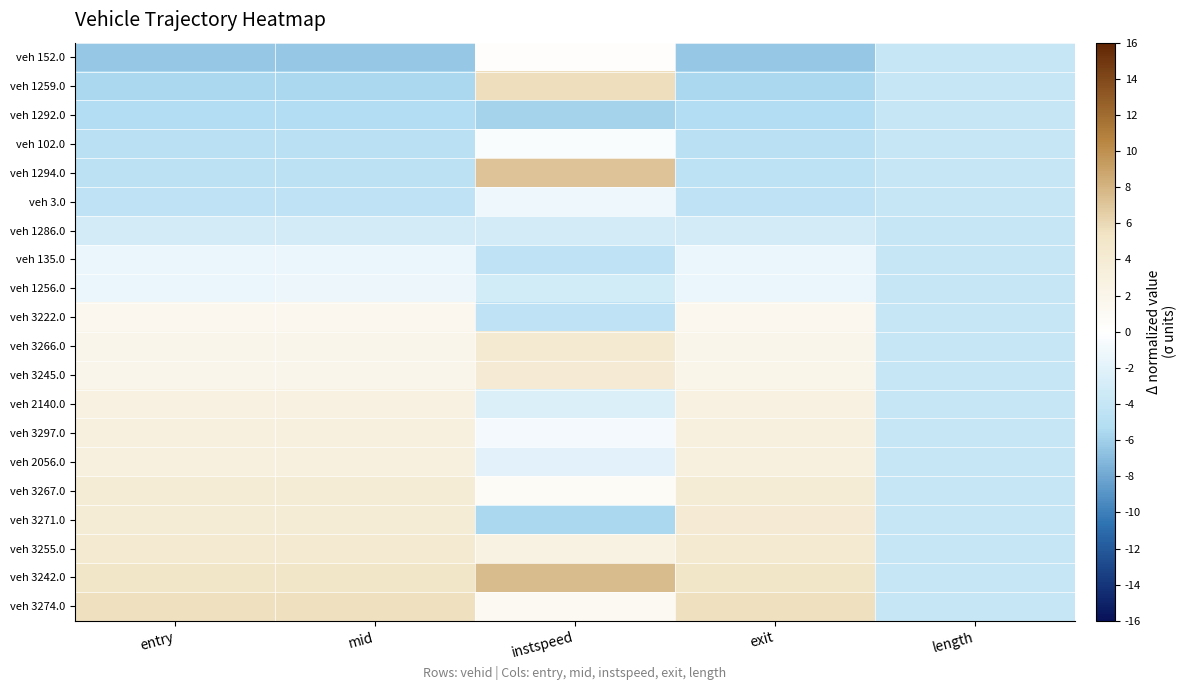

At which category is the sum across all series the highest?

instspeed